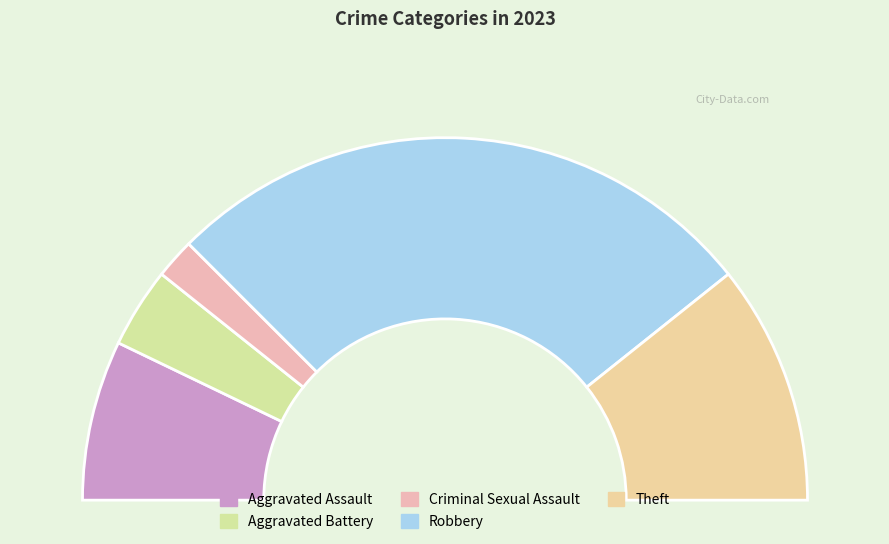

Is the sum of Aggravated Battery and Robbery greater than half?

Yes